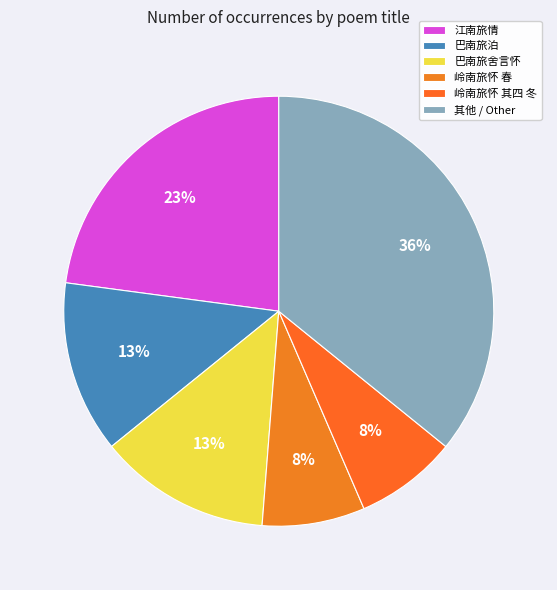

Between 岭南旅怀 春 and 江南旅情, which is larger?

江南旅情